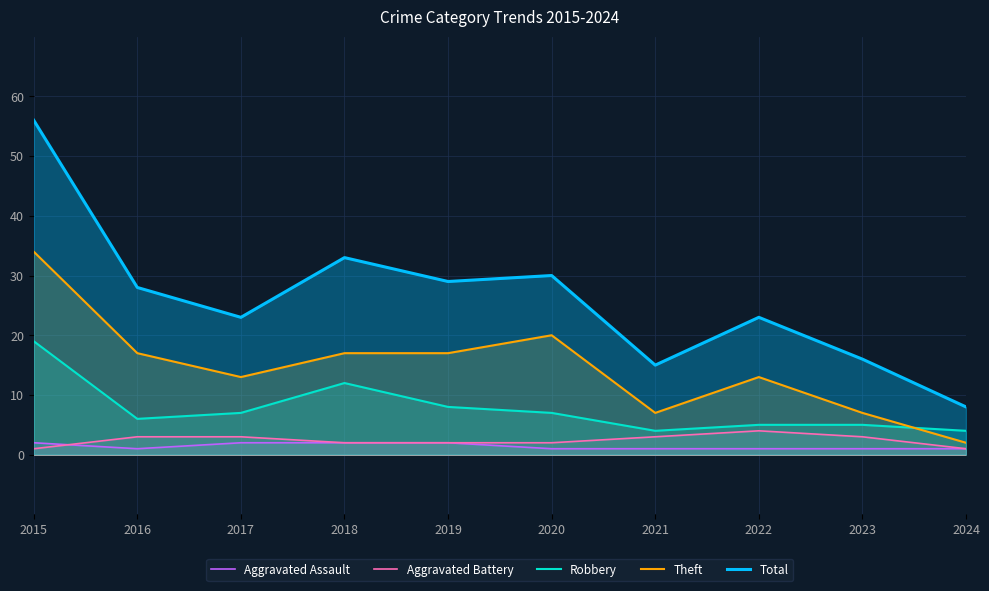

Reading left to right, extract all data points from this chart.

Aggravated Assault: 2015=2	2016=1	2017=2	2018=2	2019=2	2020=1	2021=1	2022=1	2023=1	2024=1
Aggravated Battery: 2015=1	2016=3	2017=3	2018=2	2019=2	2020=2	2021=3	2022=4	2023=3	2024=1
Robbery: 2015=19	2016=6	2017=7	2018=12	2019=8	2020=7	2021=4	2022=5	2023=5	2024=4
Theft: 2015=34	2016=17	2017=13	2018=17	2019=17	2020=20	2021=7	2022=13	2023=7	2024=2
Total: 2015=56	2016=28	2017=23	2018=33	2019=29	2020=30	2021=15	2022=23	2023=16	2024=8